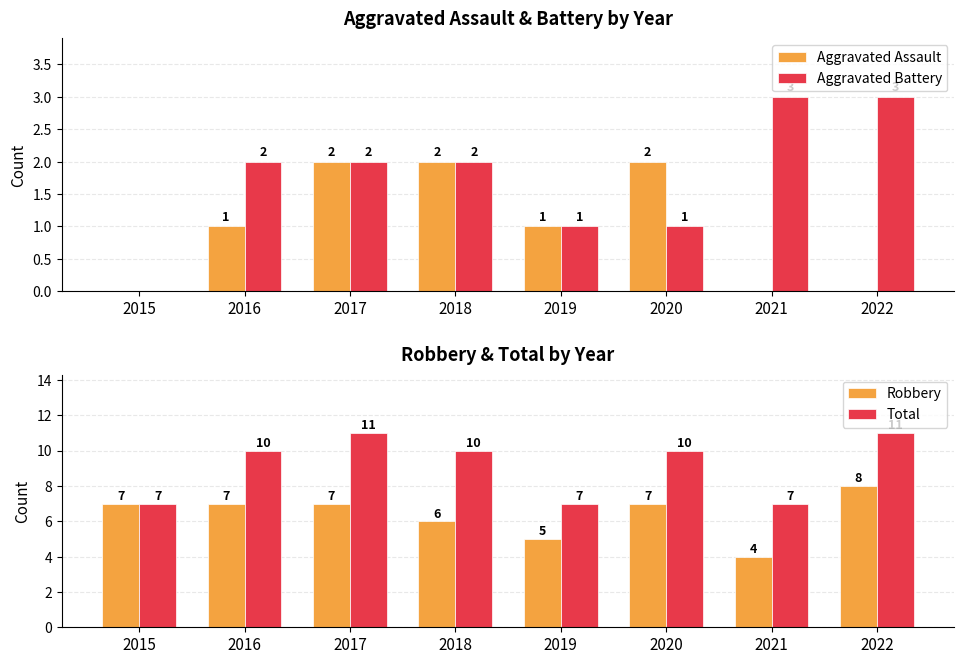

Rank the series at 2015 from lowest to highest value.

Aggravated Assault, Aggravated Battery, Robbery, Total